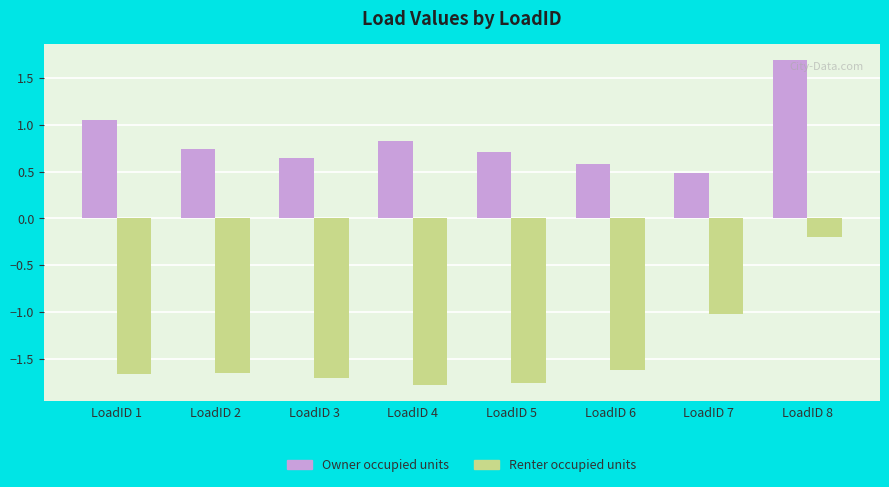

What are all the series names shown in the legend?

Owner occupied units, Renter occupied units